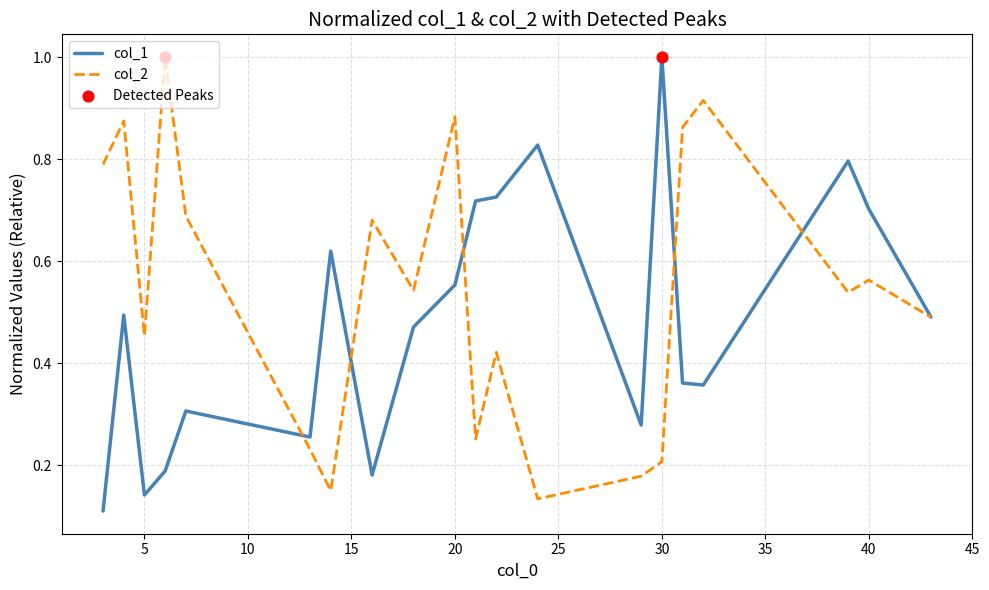

Which series has the largest total across all categories?

col_2